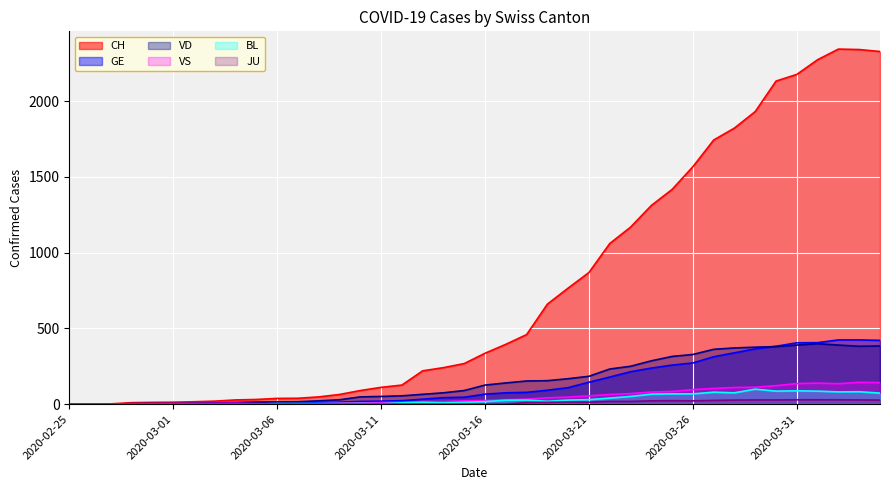

Reading left to right, extract all data points from this chart.

CH: 0	1	2	10	12	13	16	20	28	31	38	39	48	64	90	111	126	220	241	268	336	395	459	660	766	869	1060	1168	1311	1417	1567	1743	1822	1931	2132	2176	2273	2343	2340	2327
GE: 0	1	1	2	3	3	3	4	4	5	7	7	9	13	18	20	23	33	43	46	66	75	78	92	109	145	179	214	238	258	272	313	339	365	382	405	406	424	424	421
JU: 0	0	0	0	0	0	0	0	0	0	0	0	0	0	0	0	0	0	0	0	0	0	11	12	14	13	18	18	22	23	22	25	27	28	28	29	29	29	28	27
VD: 0	0	0	4	4	4	6	8	11	14	15	16	22	29	48	51	55	65	75	90	126	140	153	155	168	184	232	250	286	315	328	362	371	376	380	390	399	390	382	384
VS: 0	0	0	3	3	4	4	5	6	3	3	0	3	7	8	11	12	17	17	22	24	29	33	42	47	55	64	70	80	84	96	104	110	112	122	136	139	135	144	142
BL: 0	0	0	0	1	1	1	1	1	1	4	4	4	4	5	3	9	12	8	12	17	26	27	19	27	30	40	51	66	68	68	79	75	99	86	88	86	81	82	73